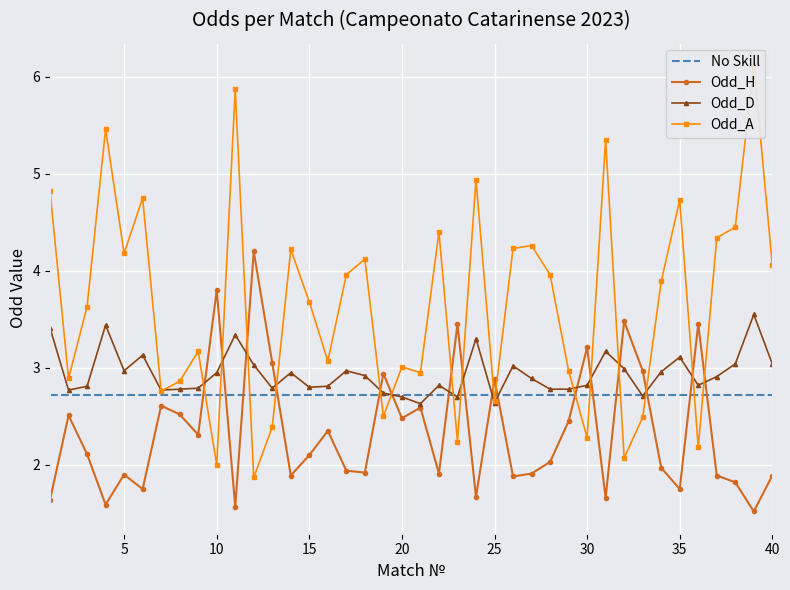

What is the lowest value of the Odd_D series?

2.6